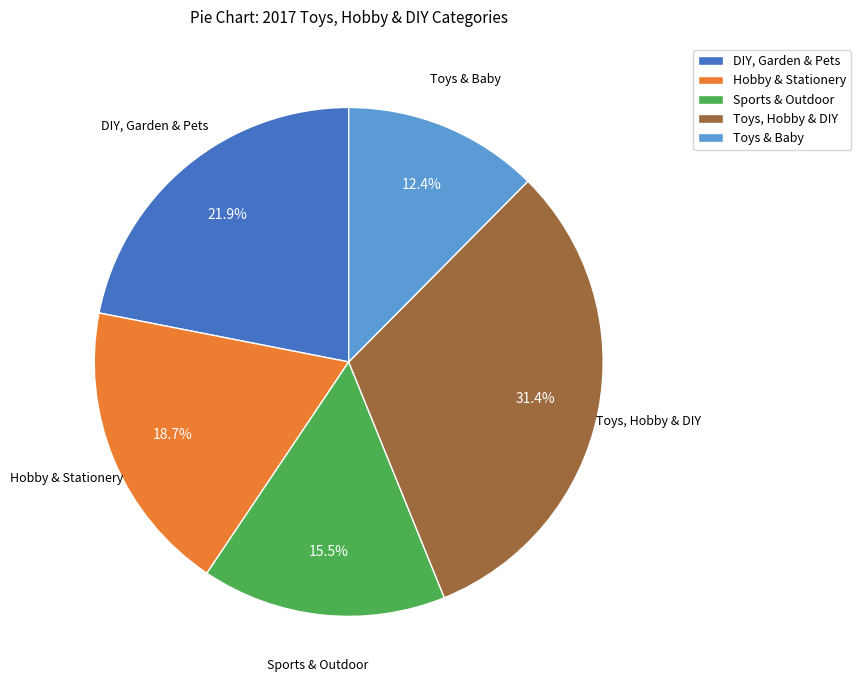

How many segments does this pie chart have?

5